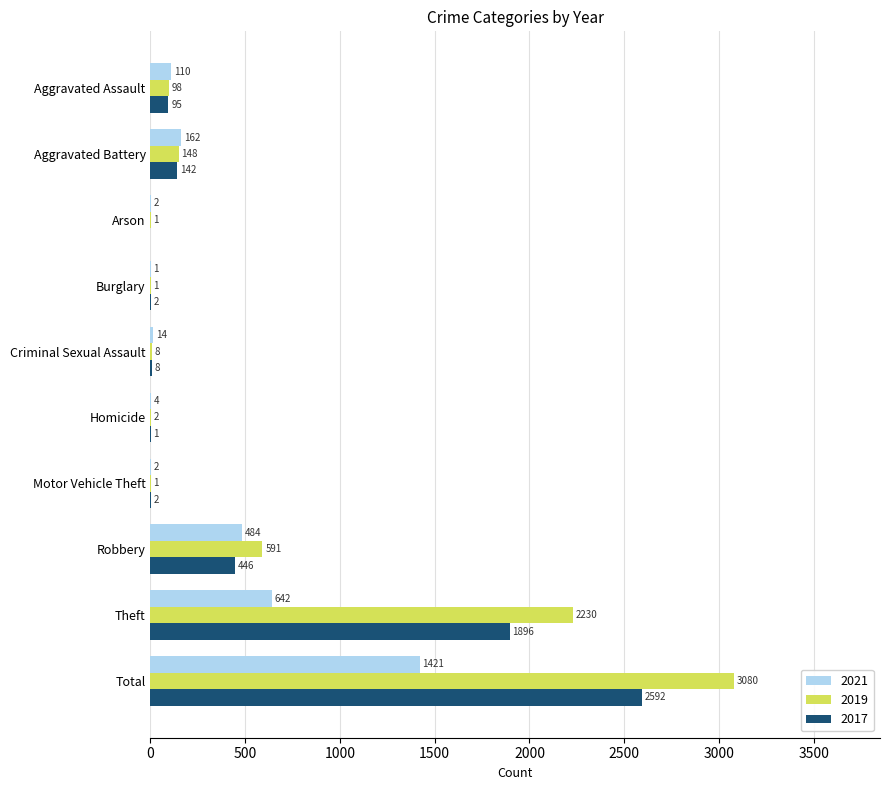

What is the highest value of the 2019 series?

3080